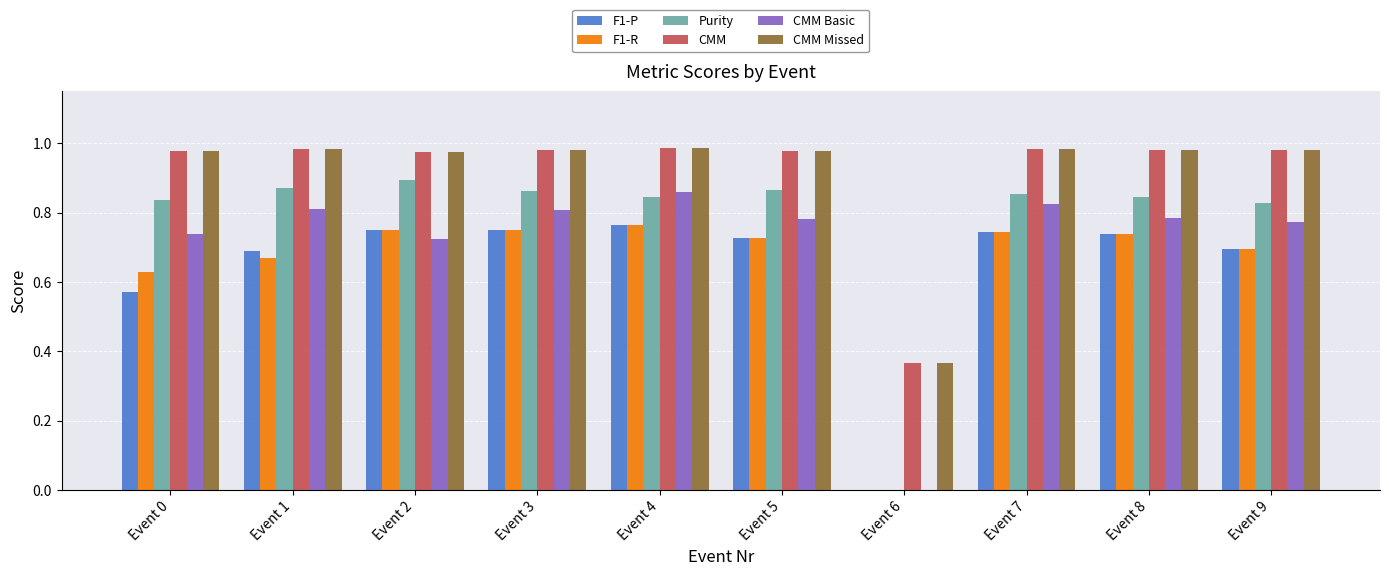

Which series changed the most between Event 2 and Event 4?

CMM Basic